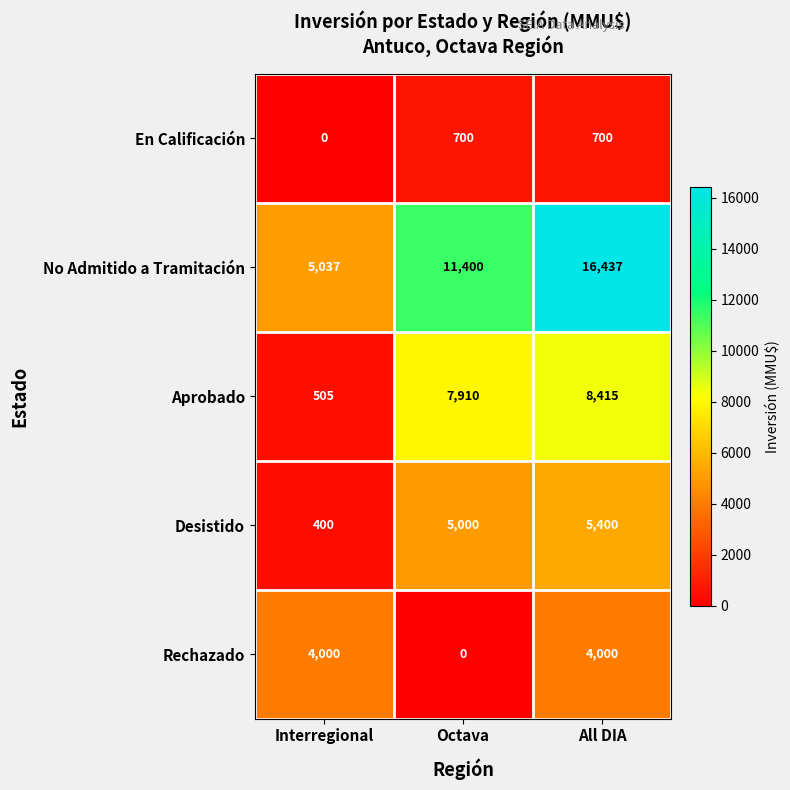

List the labels in order of No Admitido a Tramitación value, largest first.

All DIA, Octava, Interregional